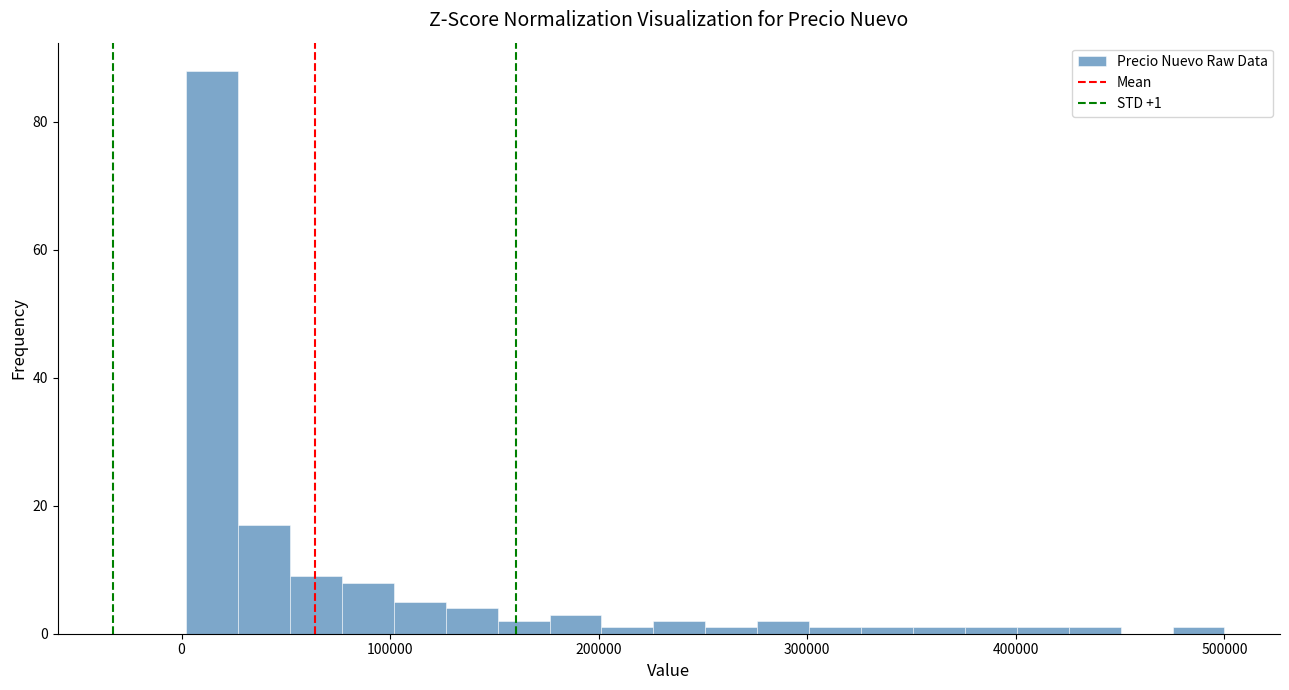

Around what value on the x-axis is the tallest bar? Give the approximate position of its centre, as read against the axis.

10000